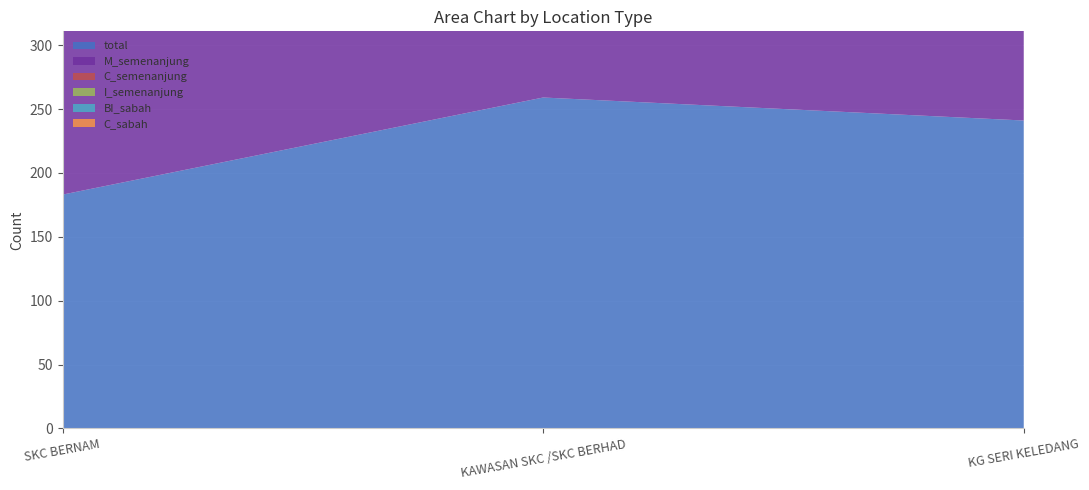

Reading right to left, what are all the values shown in this chart?

total: 241	259	183
M_semenanjung: 185	211	140
C_semenanjung: 2	12	9
I_semenanjung: 52	36	34
BI_sabah: 186	211	140
C_sabah: 2	12	9